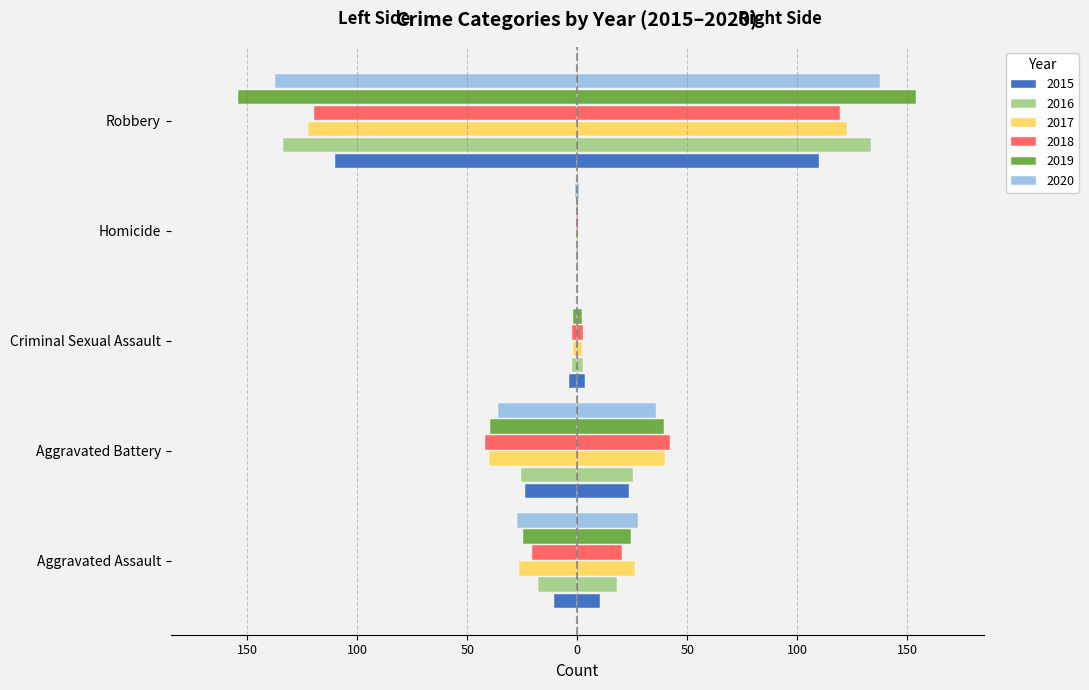

How many bars are there in each group?

6